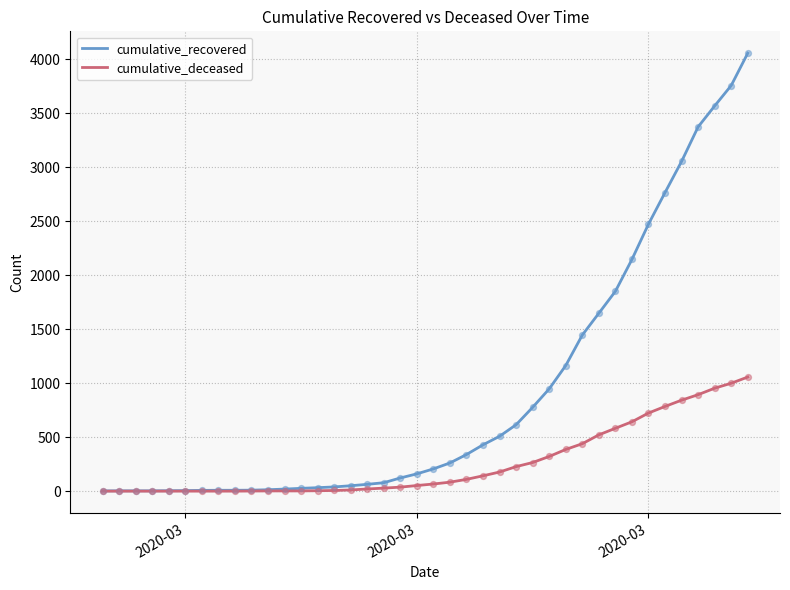

What are all the series names shown in the legend?

cumulative_recovered, cumulative_deceased